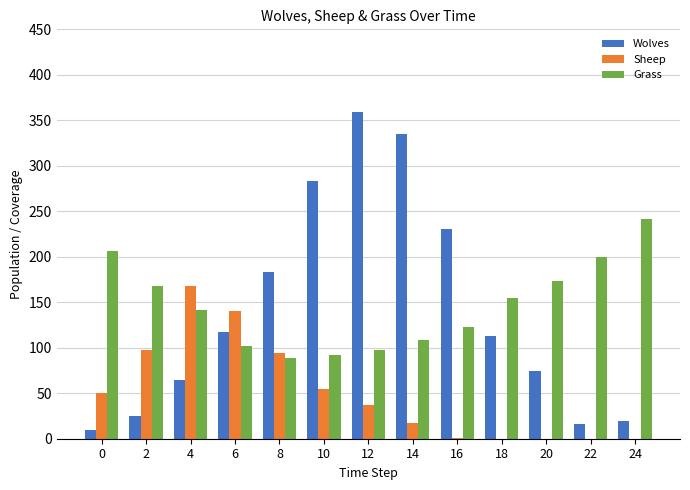

Which category has the highest value across all series?

12